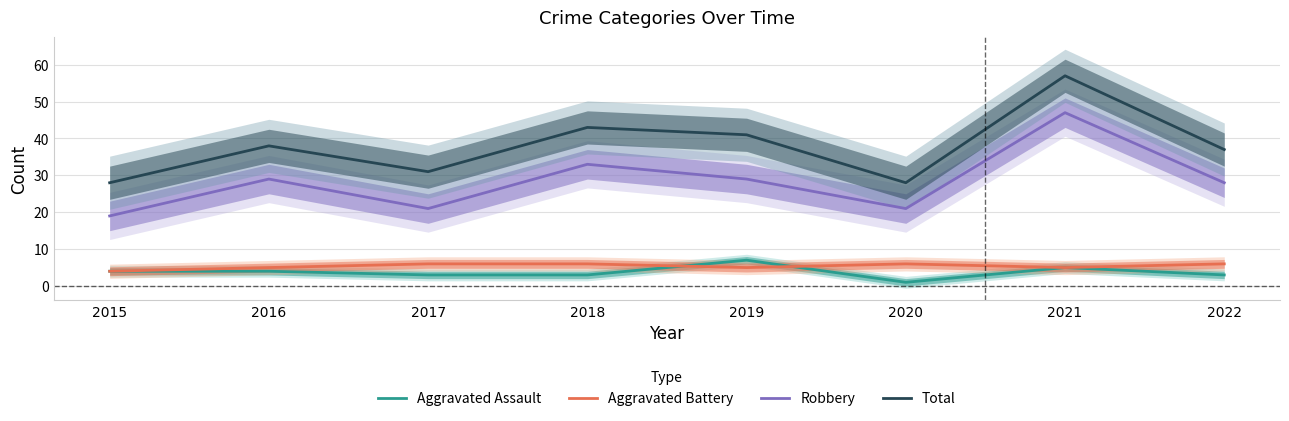

Which category has the lowest value in the Robbery series?

2015